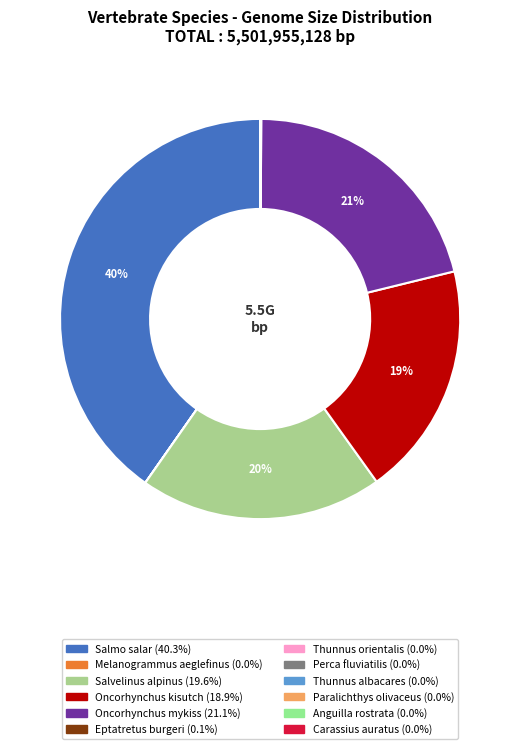

Rank the categories by value from highest to lowest.

Salmo salar, Oncorhynchus mykiss, Salvelinus alpinus, Oncorhynchus kisutch, Eptatretus burgeri, Anguilla rostrata, Melanogrammus aeglefinus, Thunnus orientalis, Thunnus albacares, Carassius auratus, Perca fluviatilis, Paralichthys olivaceus